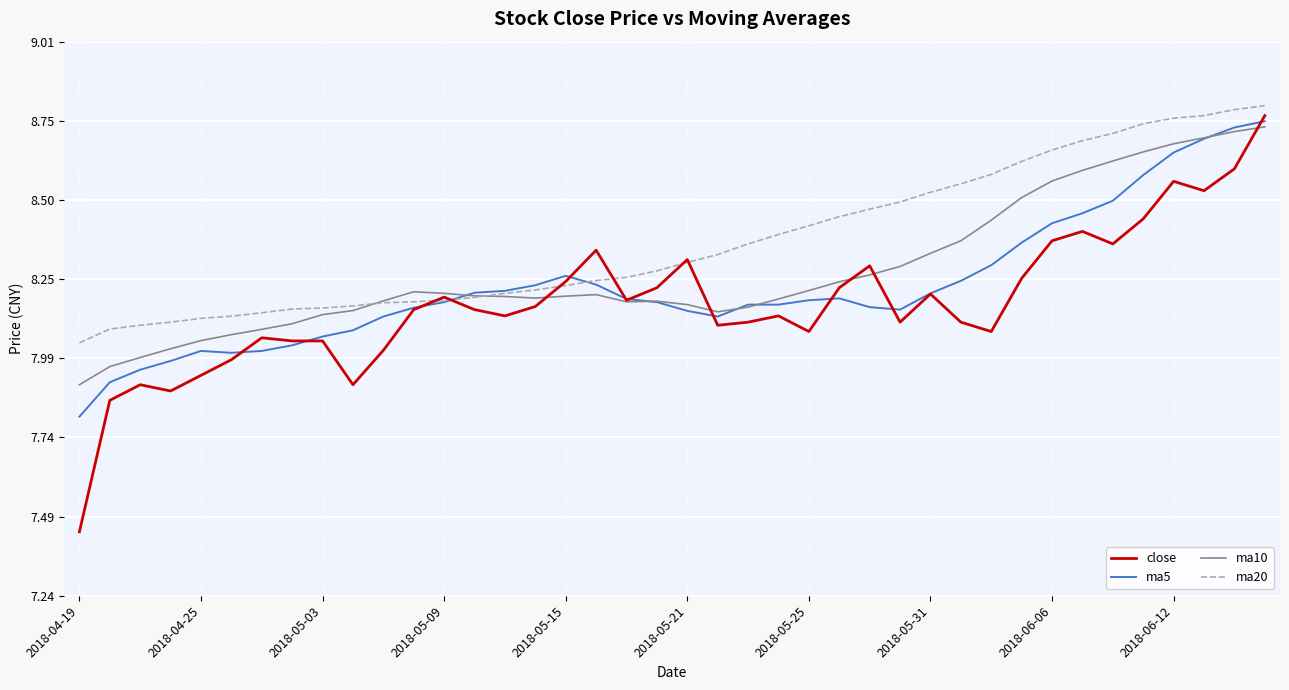

Which series has the largest total across all categories?

ma20